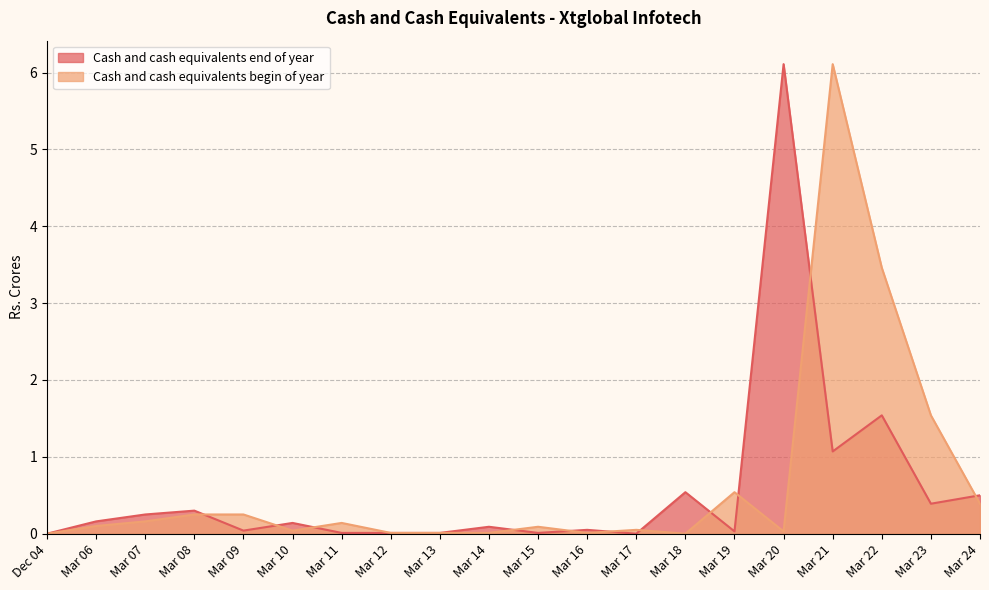

What is the label of the 12th point from the right?

Mar 13